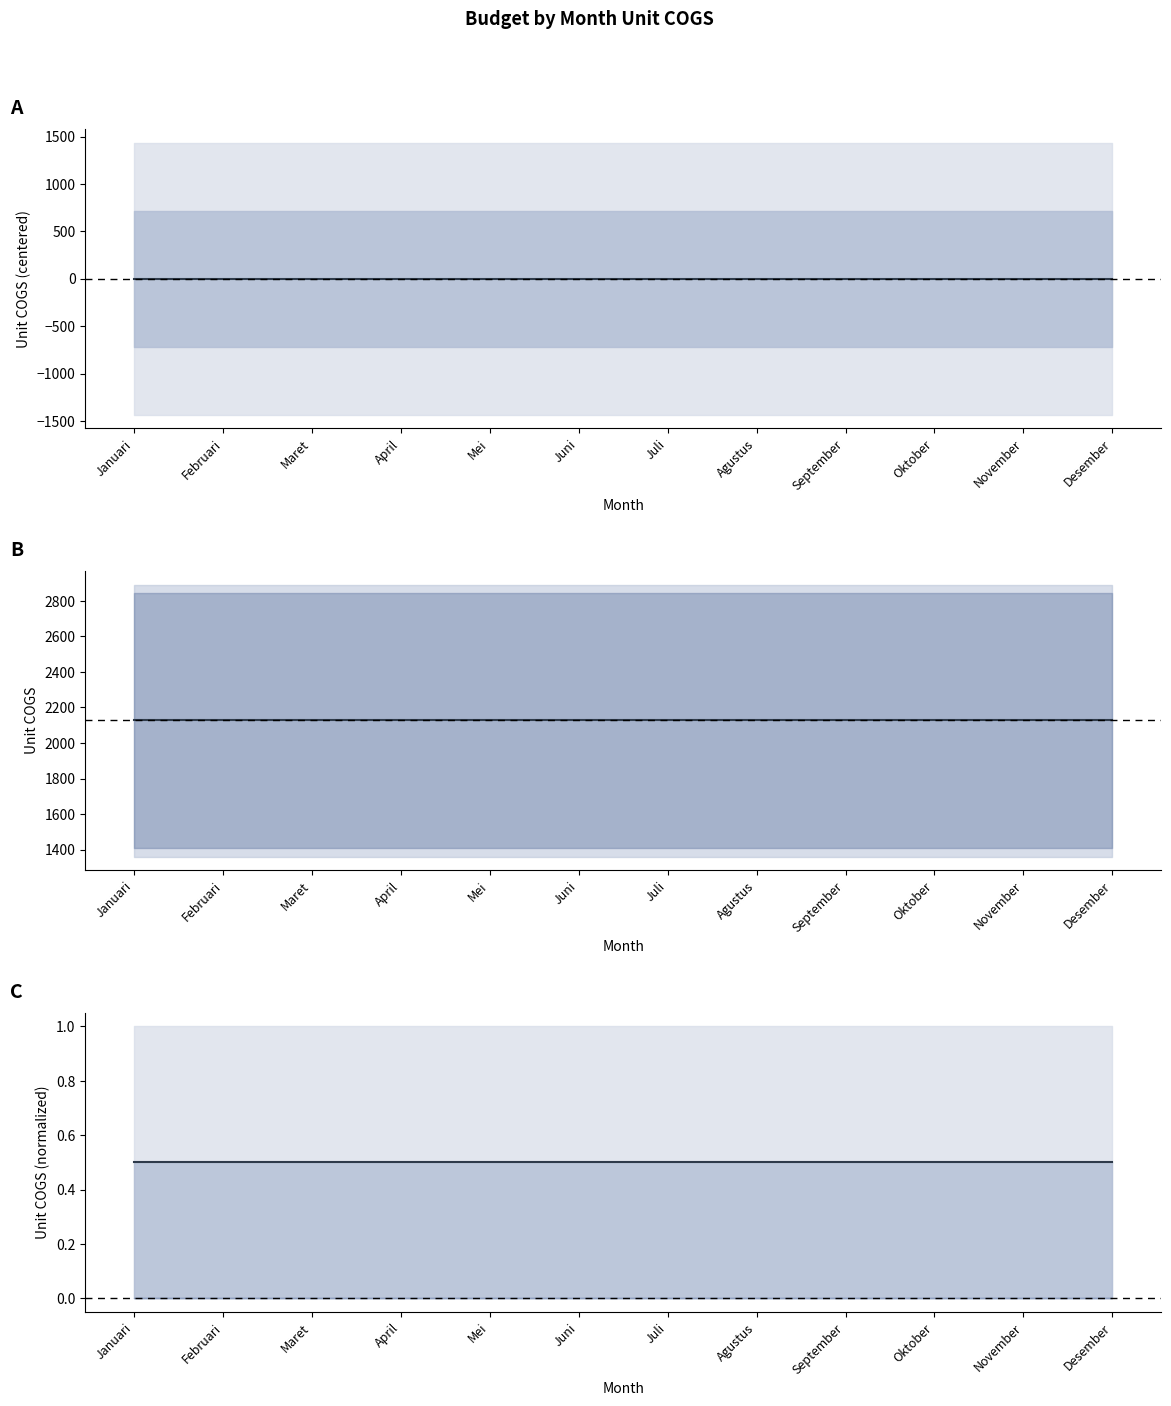

Which series changed the most between Oktober and November?

Mean (centered)